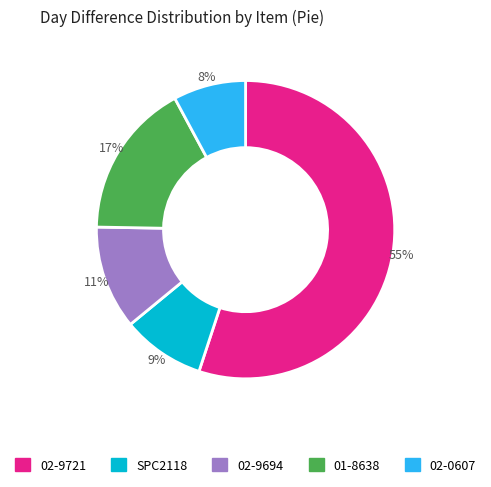

To the nearest percent, what is the difference between the largest and smallest slice percentages?

47%